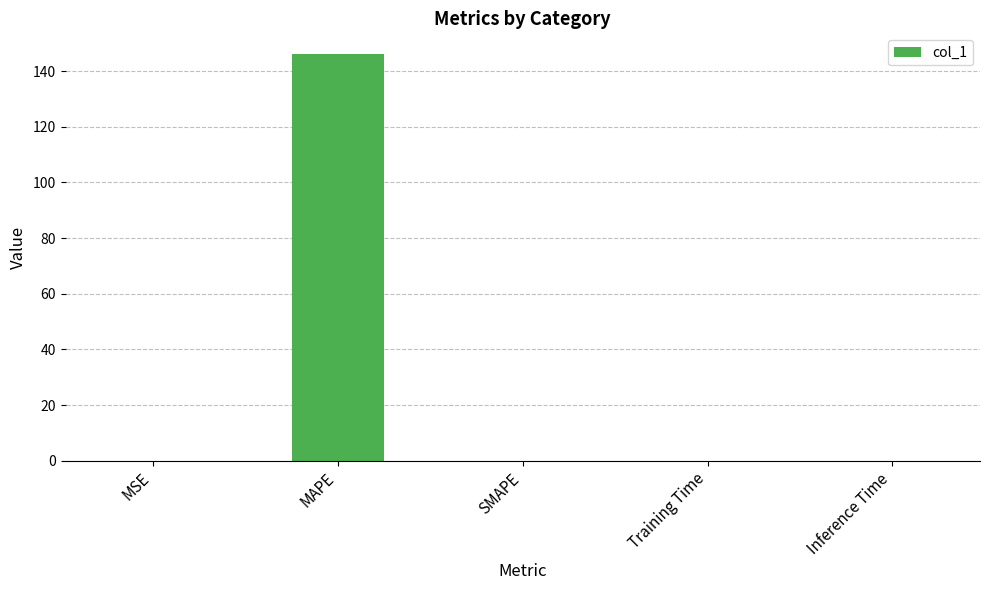

What is the sum of the values at SMAPE and MAPE?

146.2